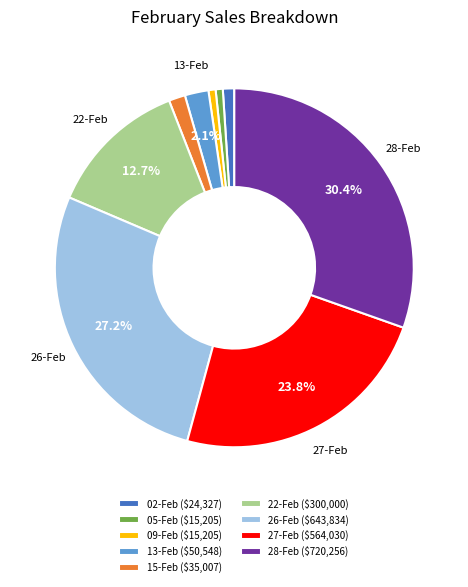

Is there any slice that represents more than half of the pie?

No